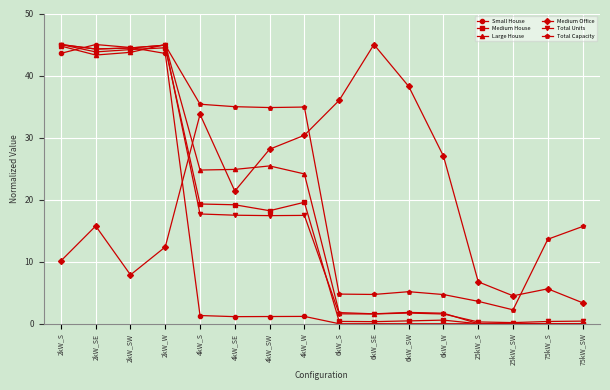

Is the value of Medium Office at 25kW_SW greater than the value of Small House at 6kW_S?

Yes